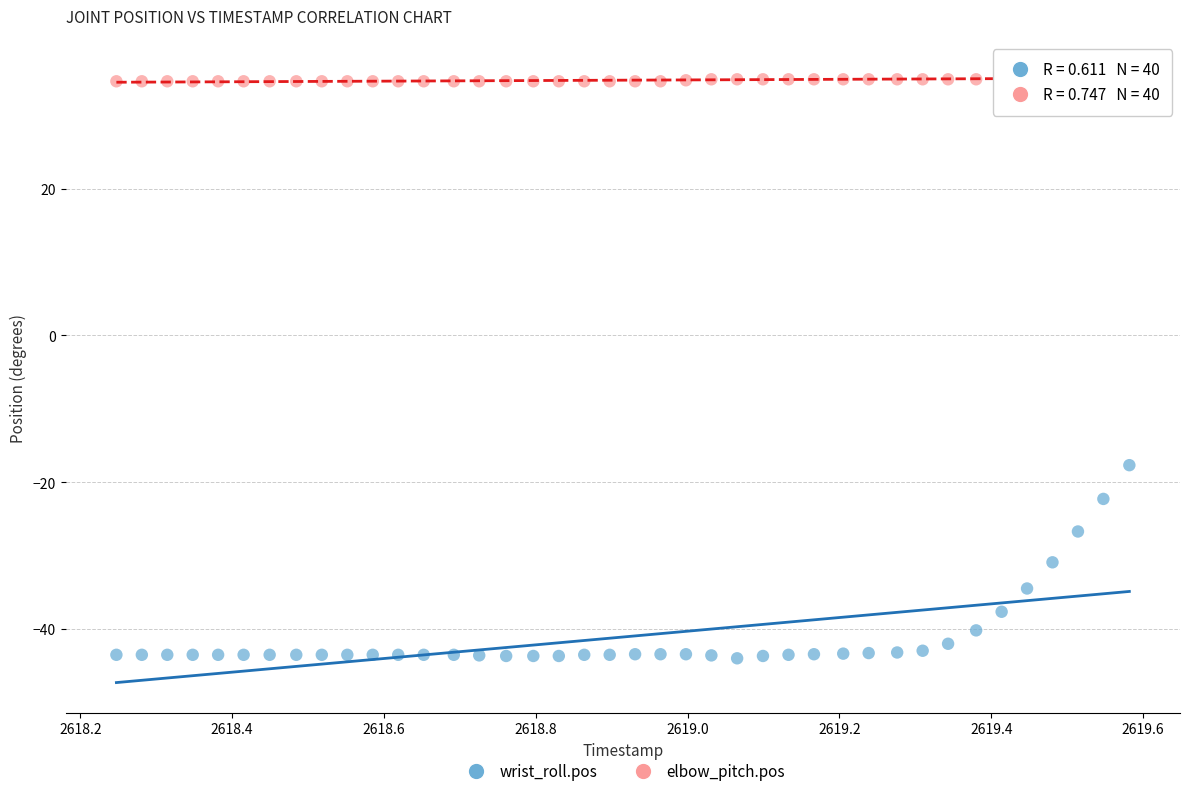

Across all data points, what is the range of Y values (max minus min)?

79.8